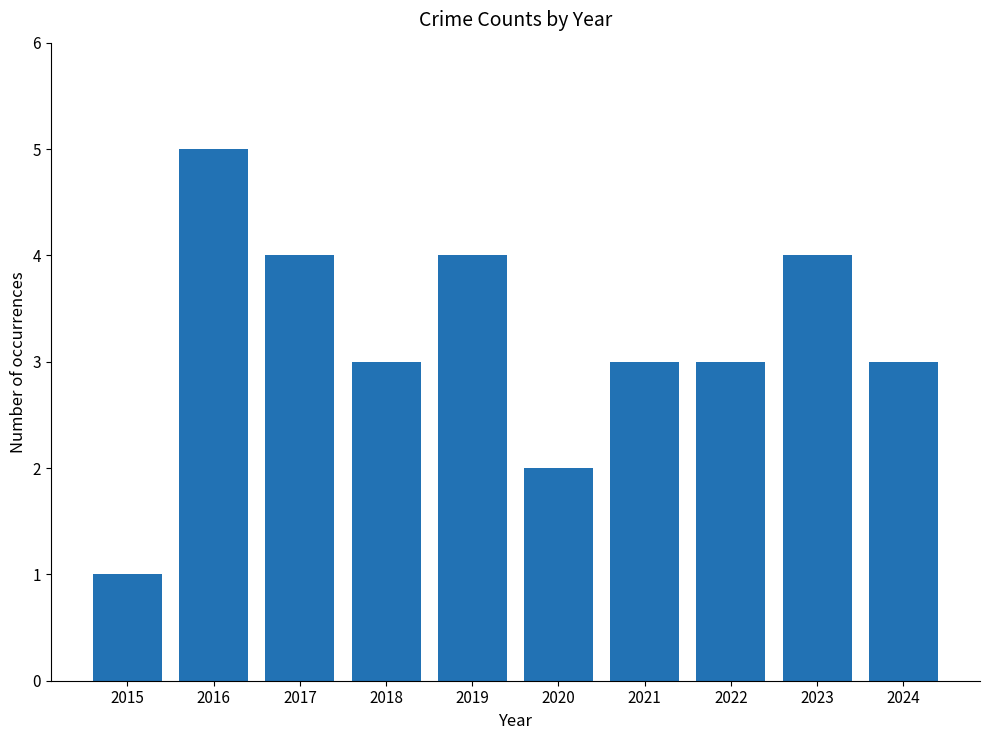

The chart shows a value of 3 at 2024. True or false?

True